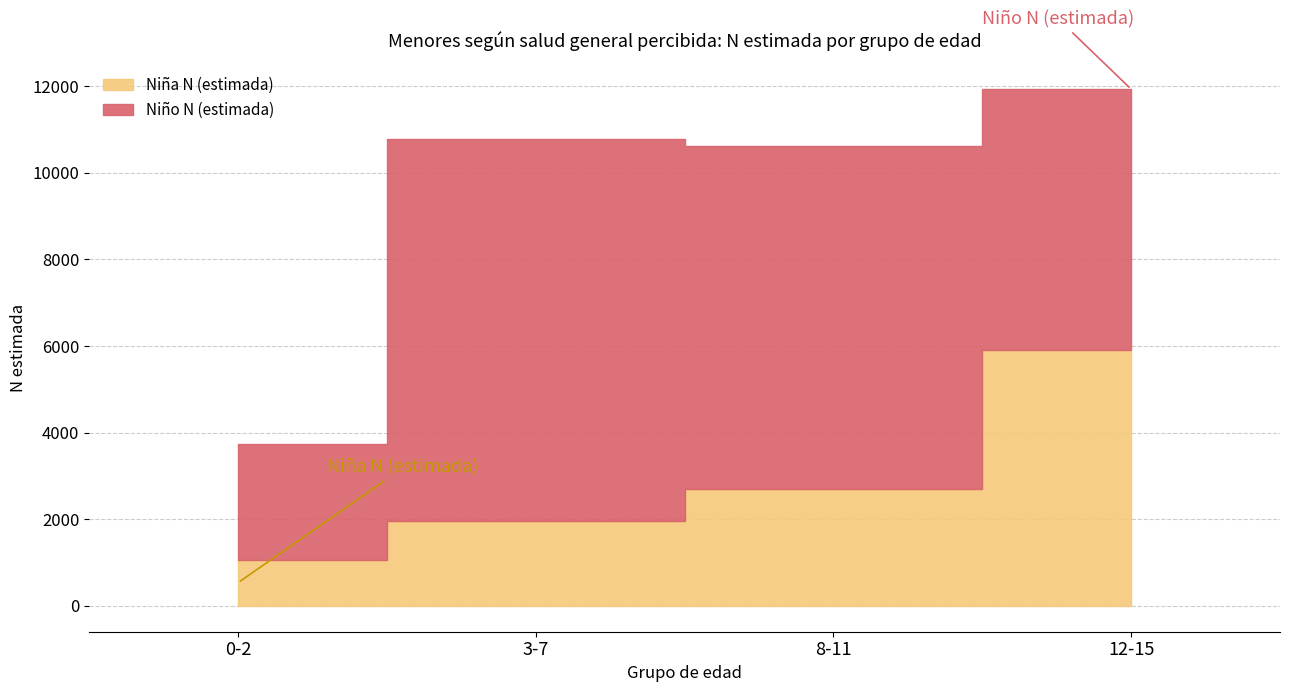

What is the label of the 2nd point from the right?

8-11